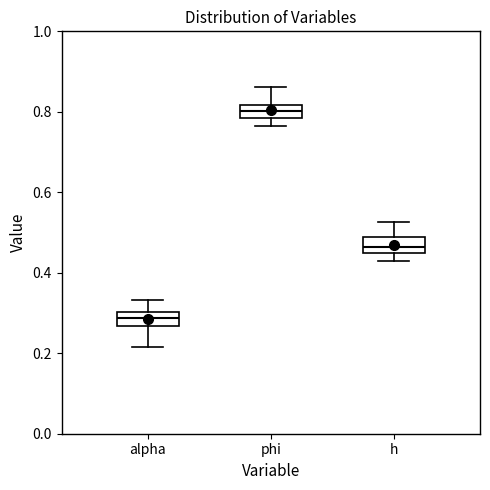

Reading left to right, read every box against the y-axis: the position of its median line, the range the box covers, and the ends of its whiskers. The values are not printed on the chart, so give them approximately, as read against the axis.

alpha: median 0.28, box 0.26 to 0.30, whiskers 0.22 to 0.34
phi: median 0.80, box 0.78 to 0.82, whiskers 0.76 to 0.86
h: median 0.46, box 0.44 to 0.48, whiskers 0.42 to 0.52